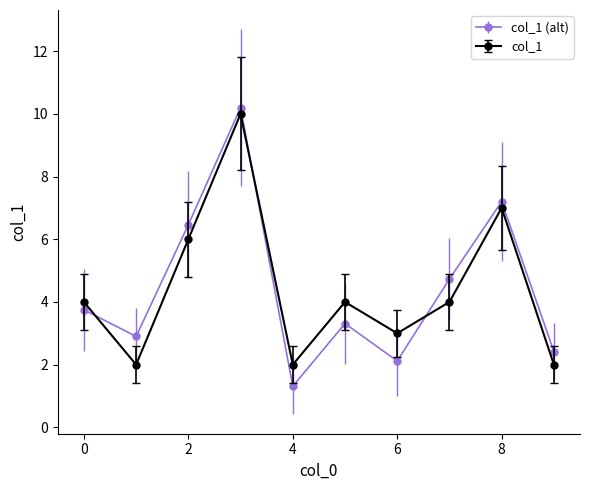

True or false: col_1 (alt) has more than 1 interior local peaks.

True